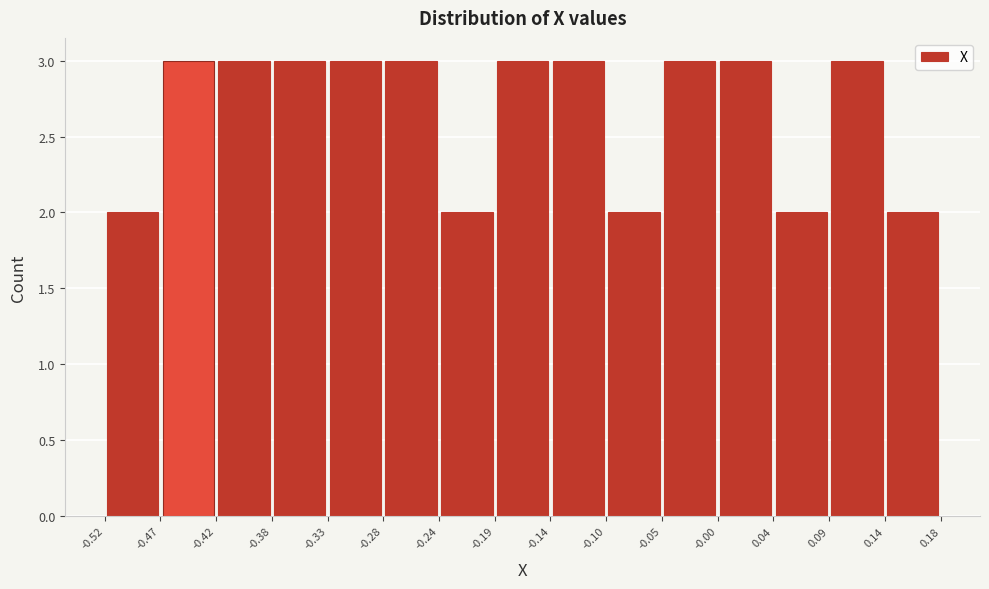

What is the height of the bar covering 0.04 to 0.09 on the x-axis? The values are not printed on the chart, so give them approximately, as read against the axis.

2